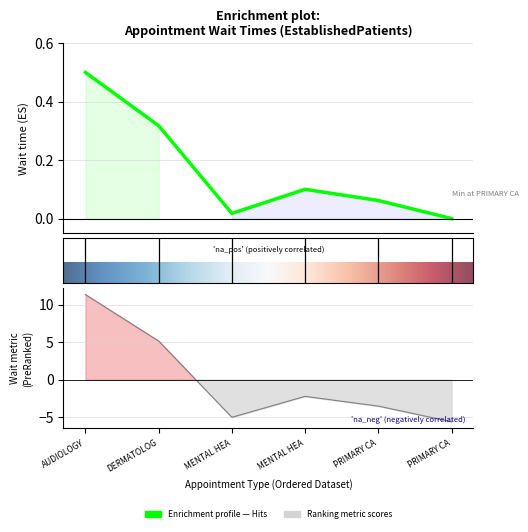

Rank the categories by value from highest to lowest.

AUDIOLOGY, DERMATOLOG, MENTAL HEA, PRIMARY CA, MENTAL HEA, PRIMARY CA